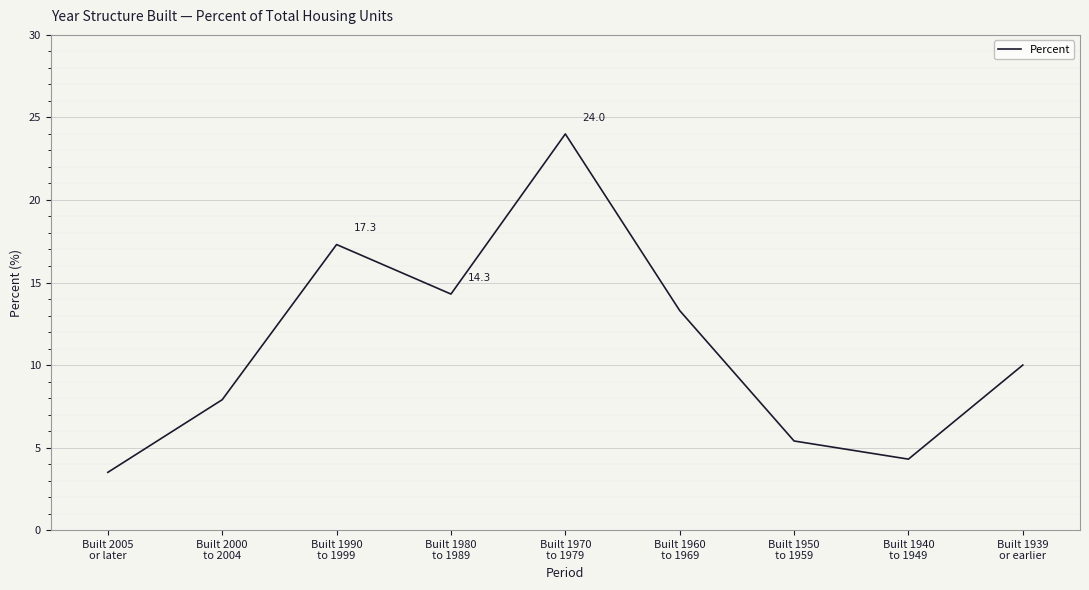

List the labels in order of value, largest first.

Built 1970
to 1979, Built 1990
to 1999, Built 1980
to 1989, Built 1960
to 1969, Built 1939
or earlier, Built 2000
to 2004, Built 1950
to 1959, Built 1940
to 1949, Built 2005
or later